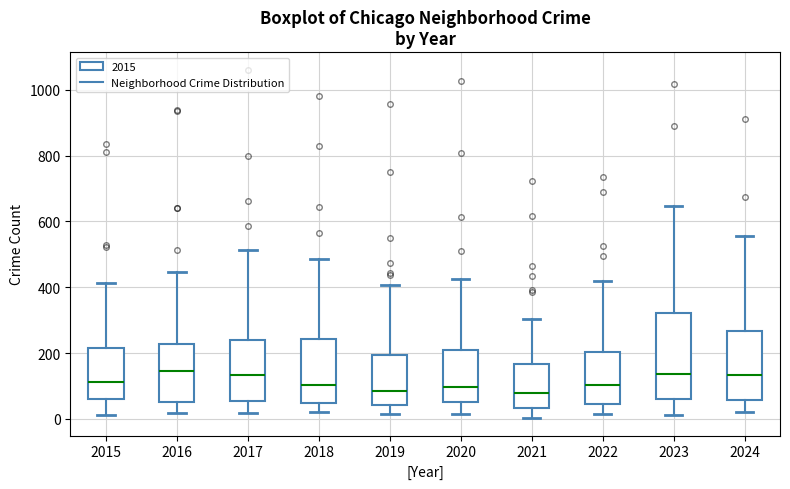

Reading left to right, read every box against the y-axis: the position of its median line, the range the box covers, and the ends of its whiskers. The values are not printed on the chart, so give them approximately, as read against the axis.

2015: median 120, box 60 to 220, whiskers 20 to 420
2016: median 140, box 60 to 220, whiskers 20 to 440
2017: median 140, box 60 to 240, whiskers 20 to 520
2018: median 100, box 40 to 240, whiskers 20 to 480
2019: median 80, box 40 to 200, whiskers 20 to 400
2020: median 100, box 60 to 200, whiskers 20 to 420
2021: median 80, box 40 to 160, whiskers 0 to 300
2022: median 100, box 40 to 200, whiskers 20 to 420
2023: median 140, box 60 to 320, whiskers 20 to 640
2024: median 140, box 60 to 260, whiskers 20 to 560